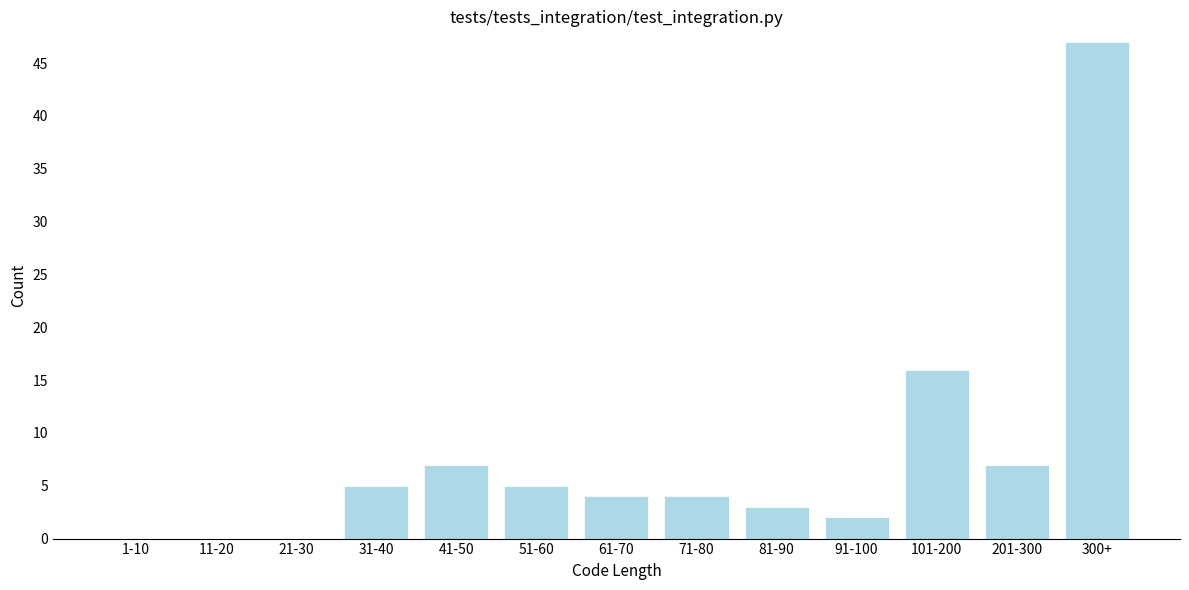

Reading left to right, what are all the values shown in this chart?

1-10=0	11-20=0	21-30=0	31-40=5	41-50=7	51-60=5	61-70=4	71-80=4	81-90=3	91-100=2	101-200=16	201-300=7	300+=47